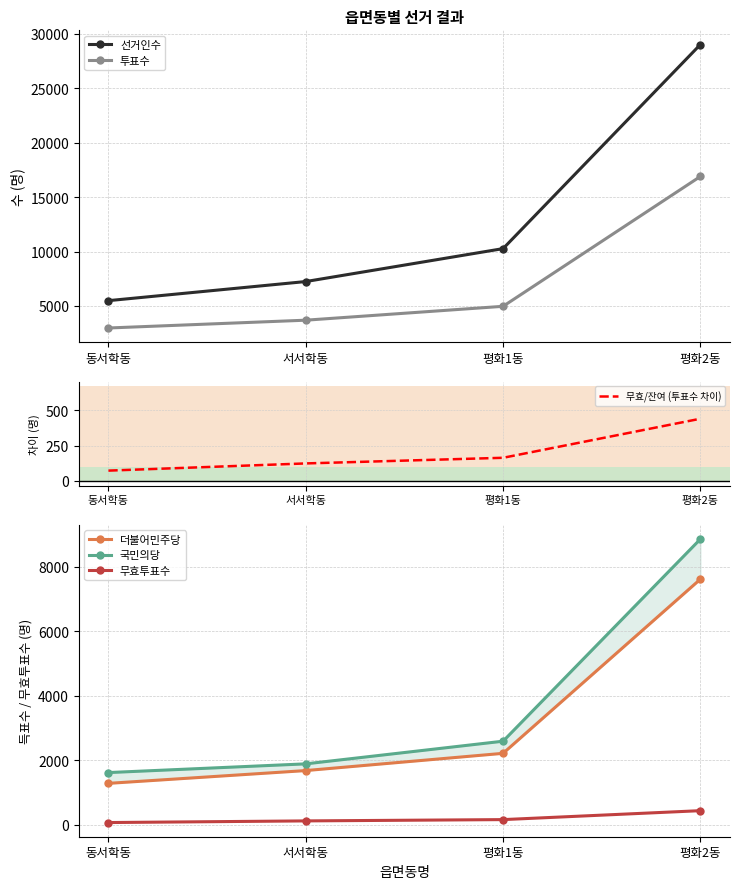

True or false: 더불어민주당 and 국민의당 intersect in this chart.

False